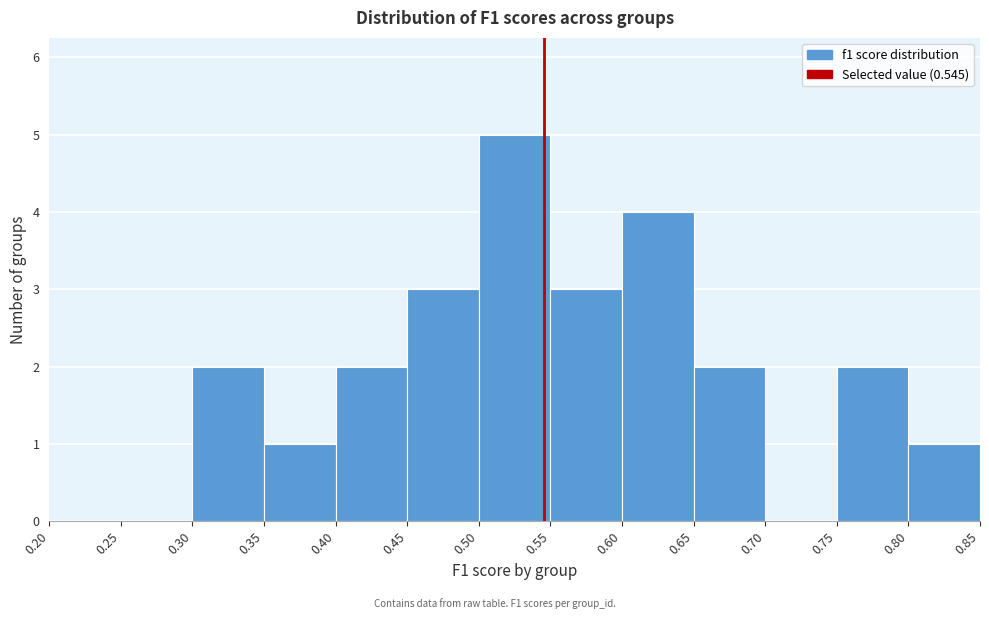

What is the height of the bar covering 0.45 to 0.50 on the x-axis? The values are not printed on the chart, so give them approximately, as read against the axis.

3